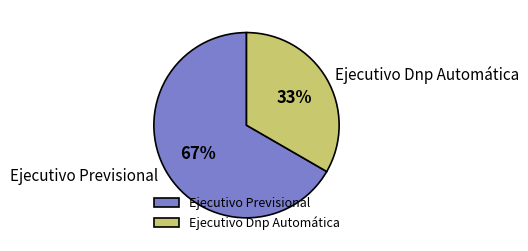

Approximately how many times larger is the value at Ejecutivo Dnp Automática compared to Ejecutivo Previsional?

0.5